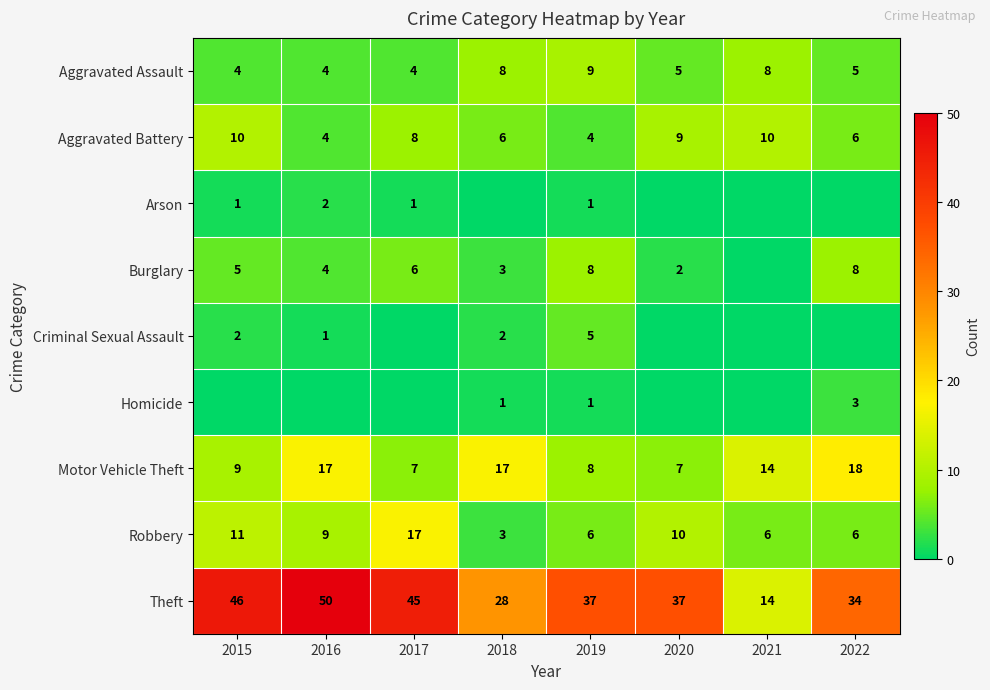

The value of Aggravated Battery at 2017 is 14. True or false?

False